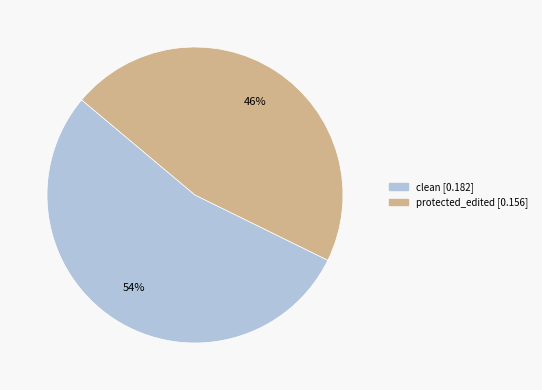

The clean slice represents 59% of the pie. True or false?

False